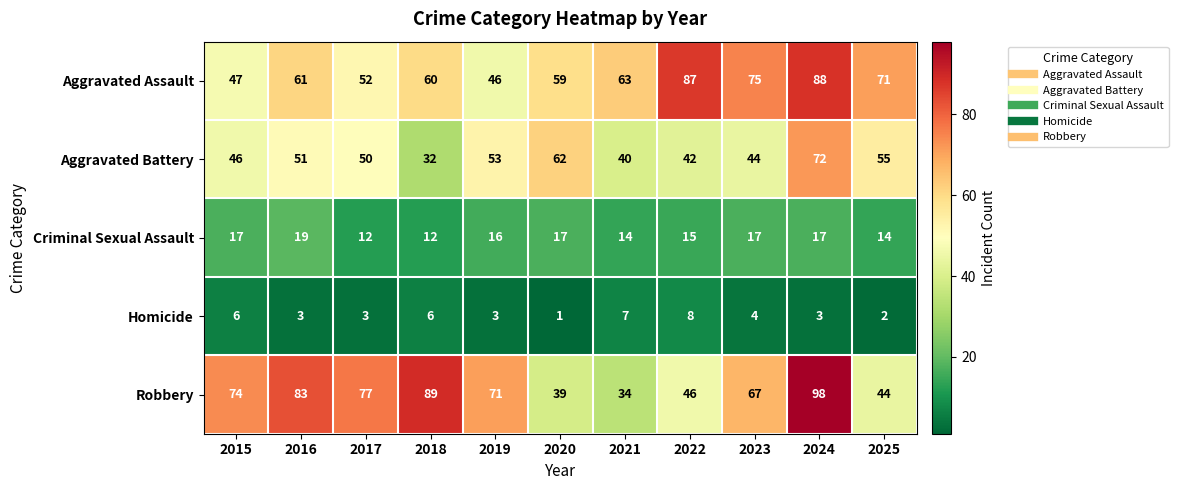

Is it true that Homicide equals 11 at 2022?

False